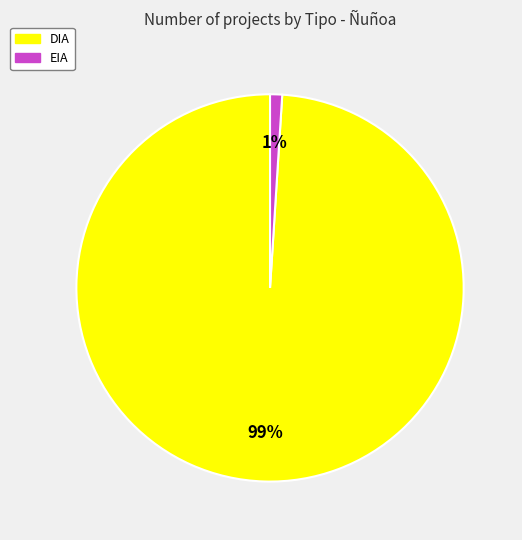

Is there any slice that represents more than half of the pie?

Yes